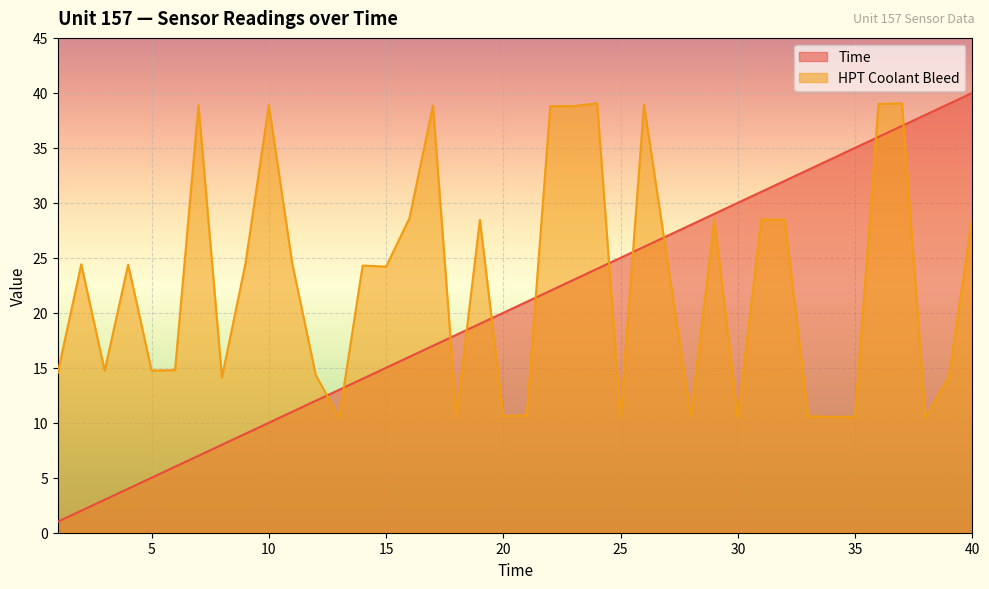

What is the difference between the maximum and second lowest values in the Time series?

38.0